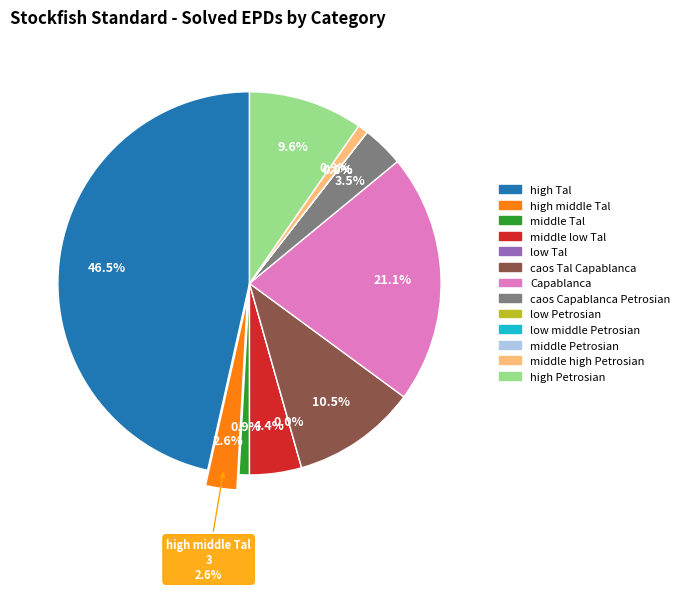

To the nearest percent, what portion does Total solved Capablanca represent?

21%